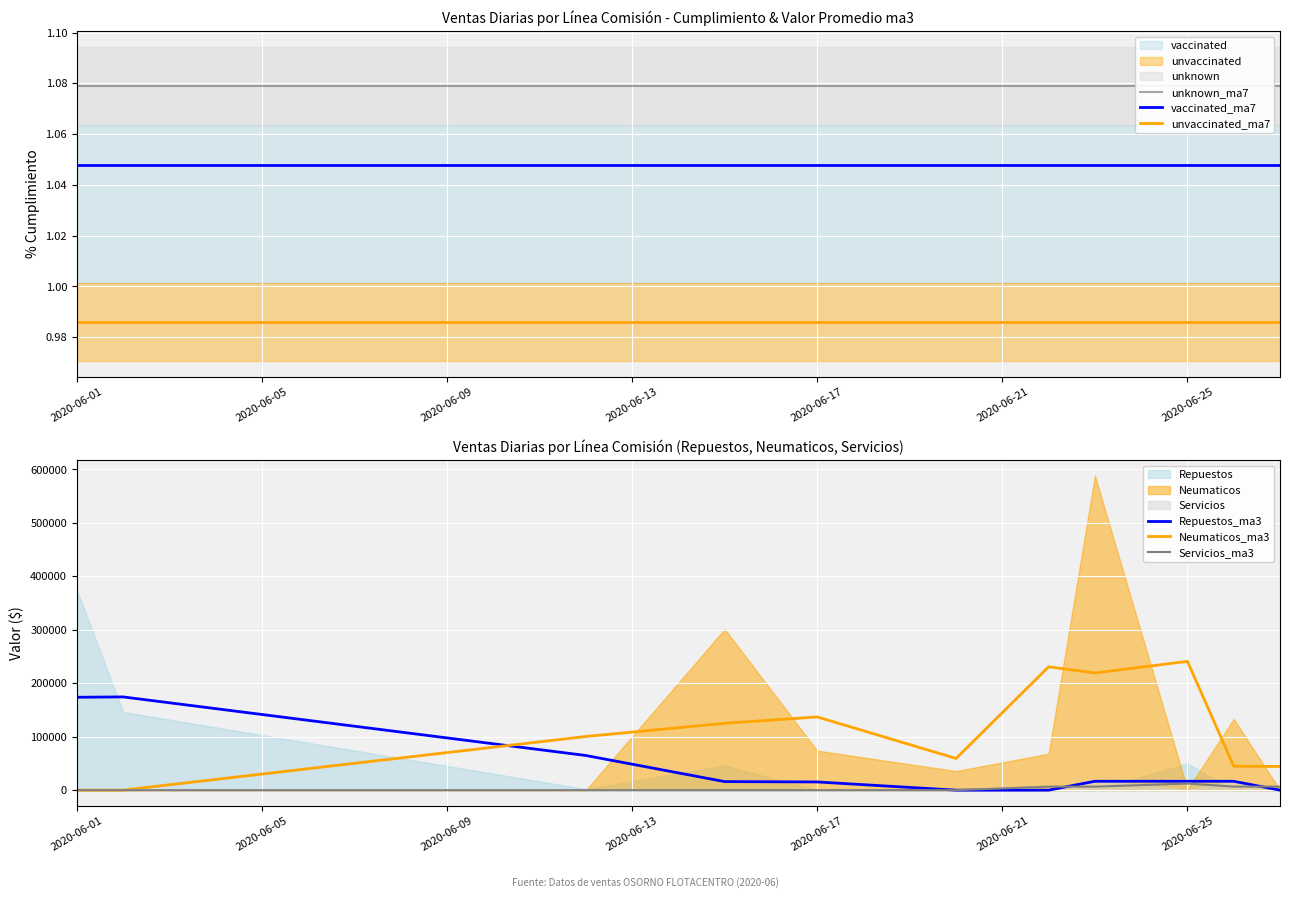

Which series has the largest range (max minus min)?

Neumaticos_ma3